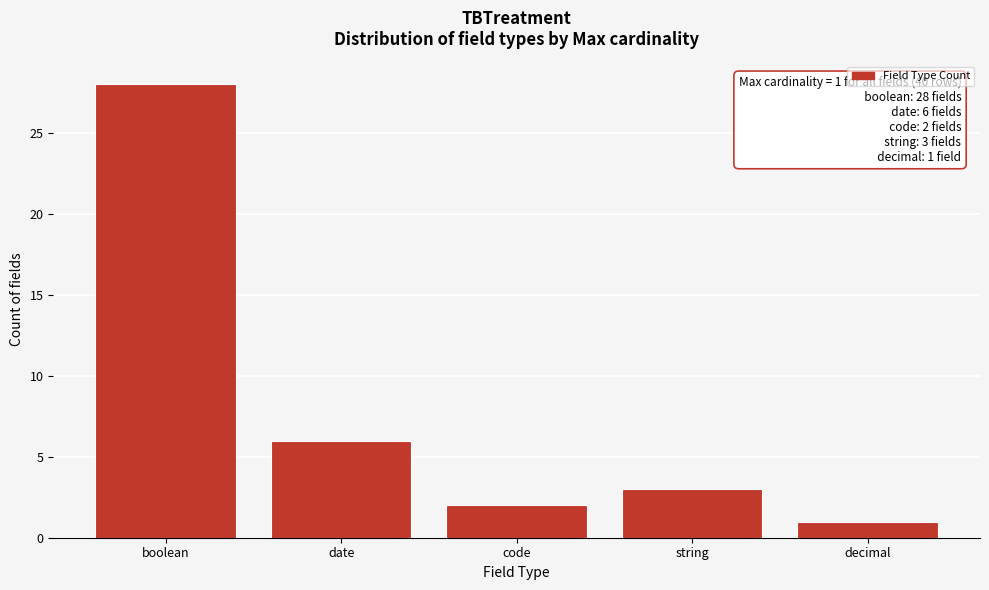

Reading left to right, what are all the values shown in this chart?

boolean=28	date=6	code=2	string=3	decimal=1